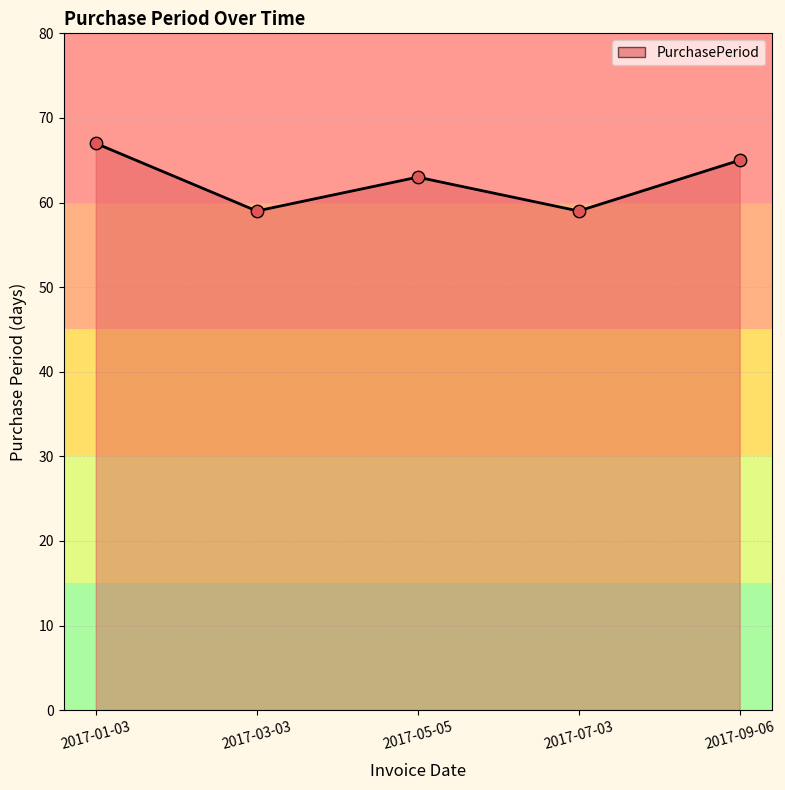

What is the ratio of the value at 2017-05-05 to the value at 2017-03-03?

1.1